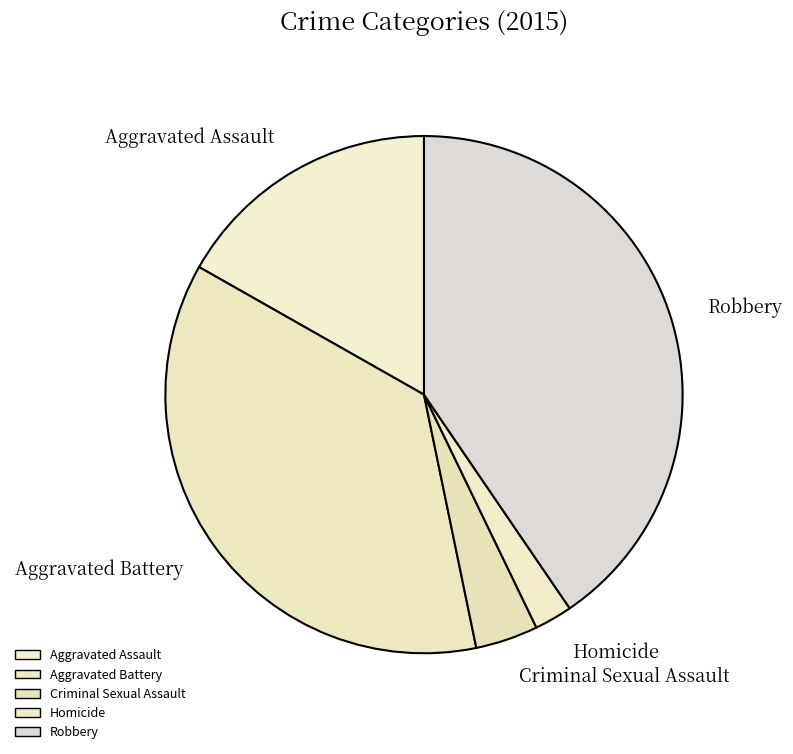

Which slice is the smallest?

Homicide